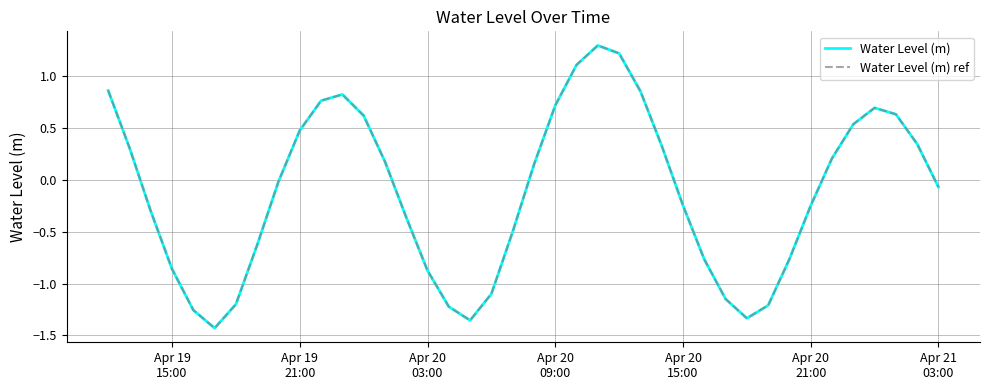

True or false: Water Level (m) and Water Level (m) ref intersect in this chart.

False